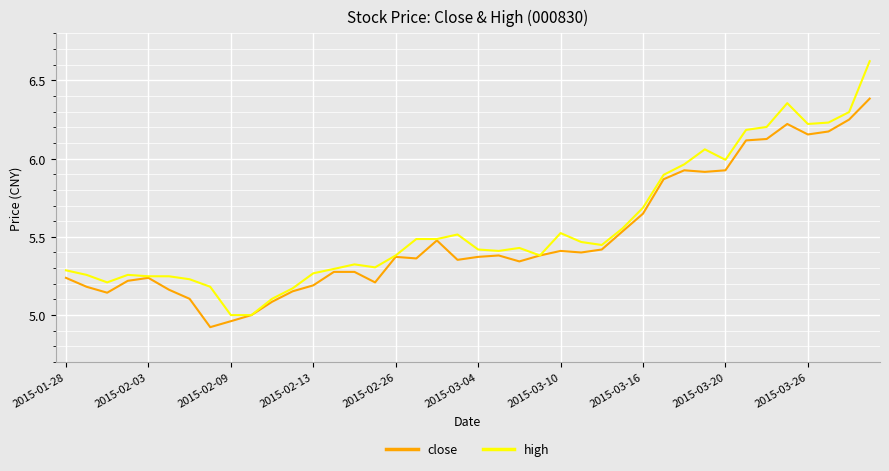

Which series has the widest spread of values?

high